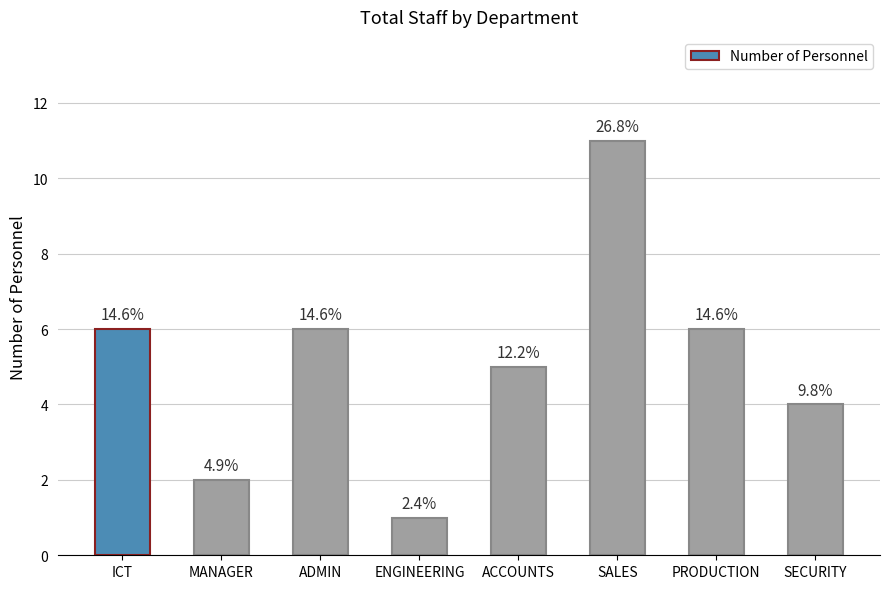

How many bars are there in total?

8